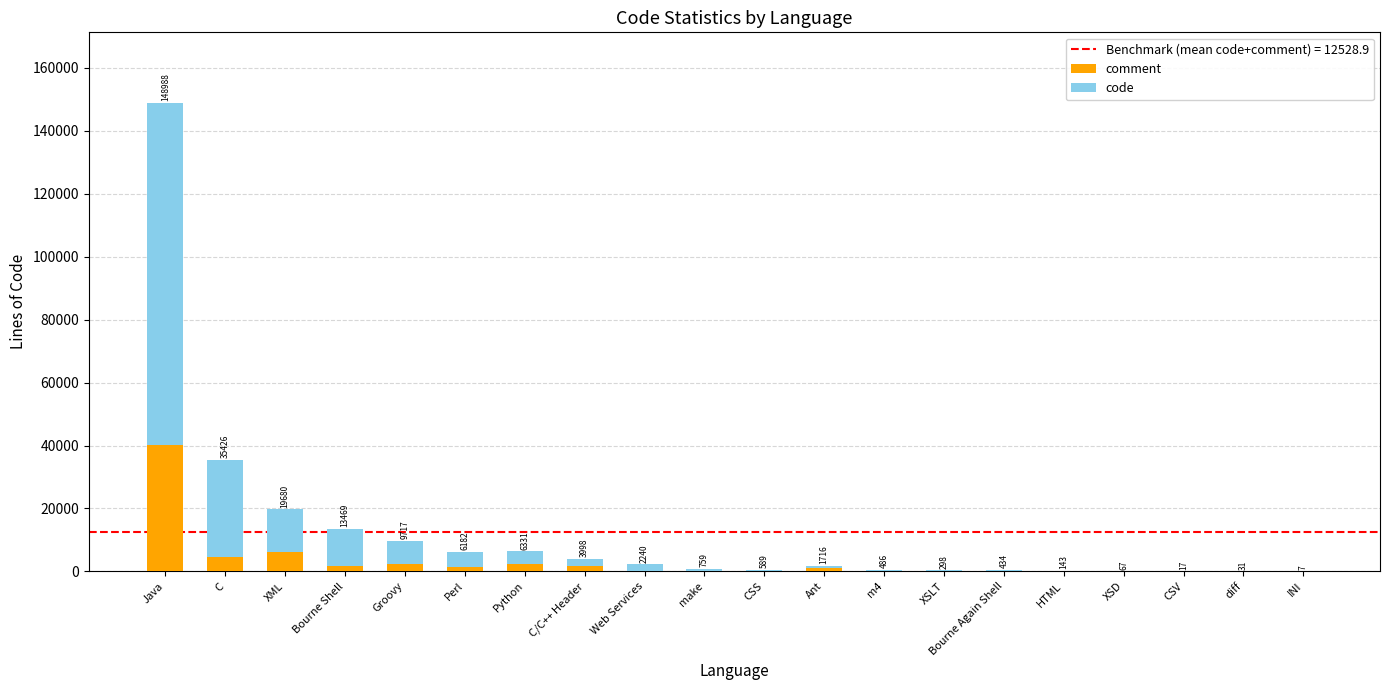

Which category has the lowest value in the comment series?

XSD